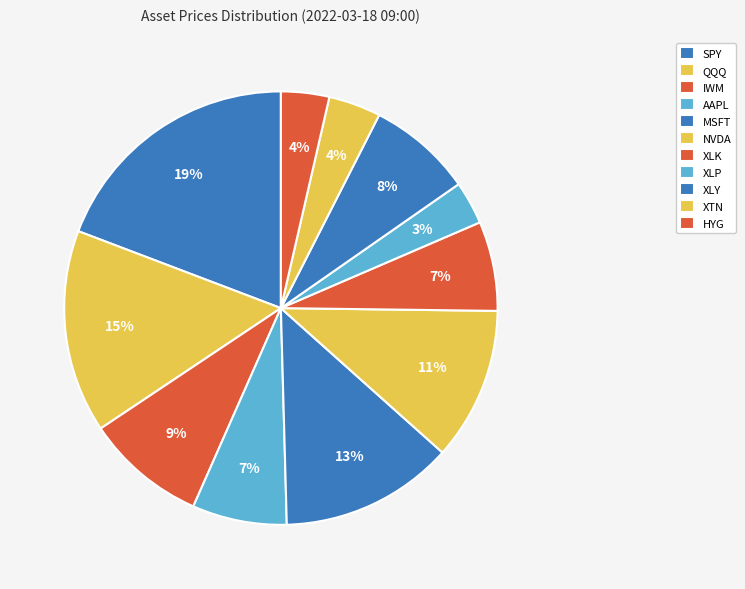

True or false: XTN accounts for 4% of the total.

True